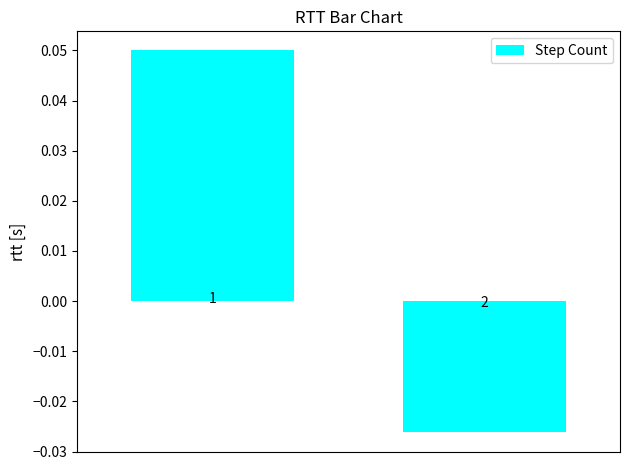

How many bars are there in total?

2